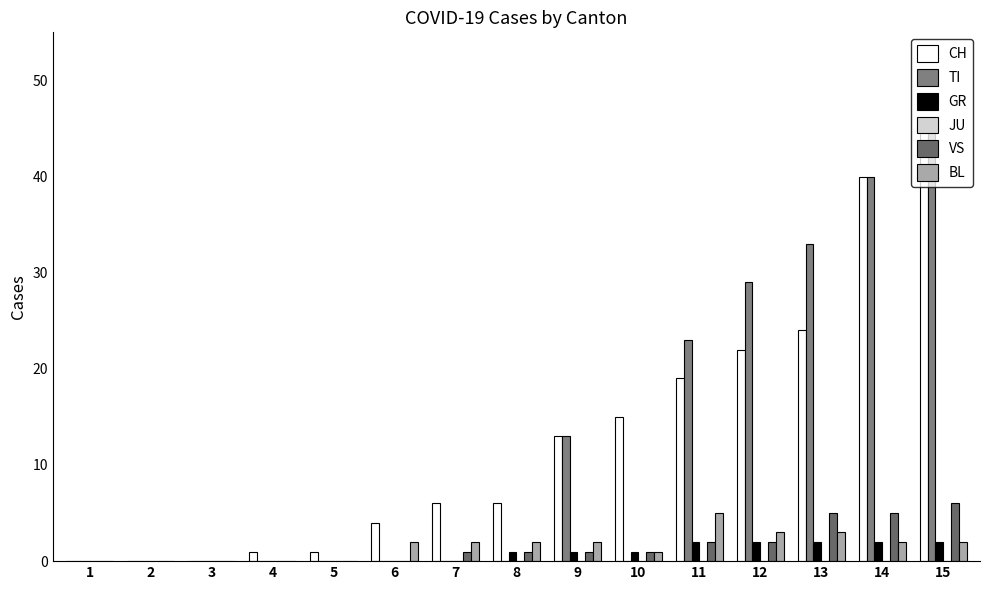

Is the value of CH at 10 greater than the value of BL at 1?

Yes